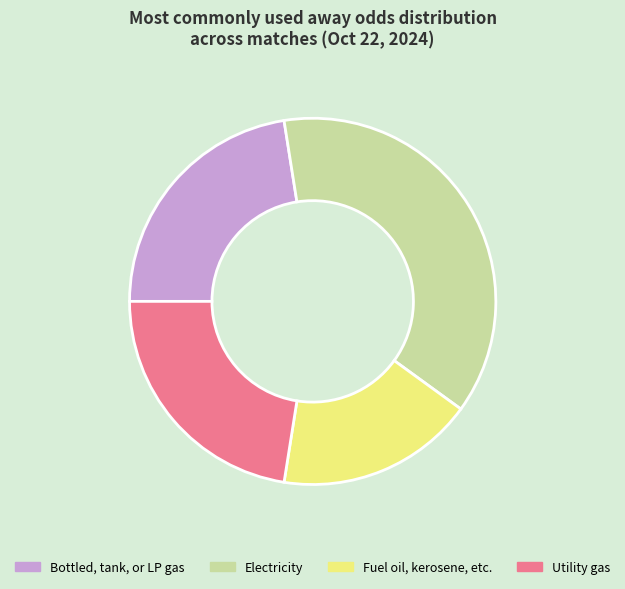

Which has a higher value, Electricity or Bottled, tank, or LP gas?

Electricity